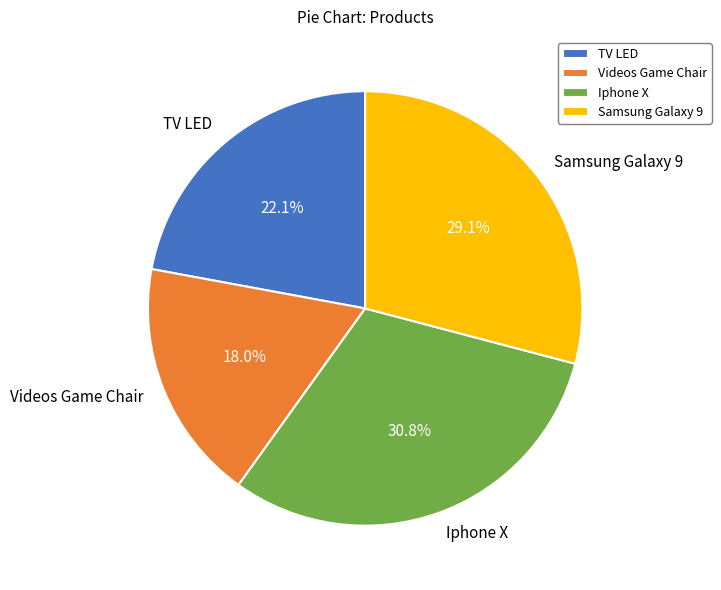

True or false: Iphone X accounts for 18% of the total.

False